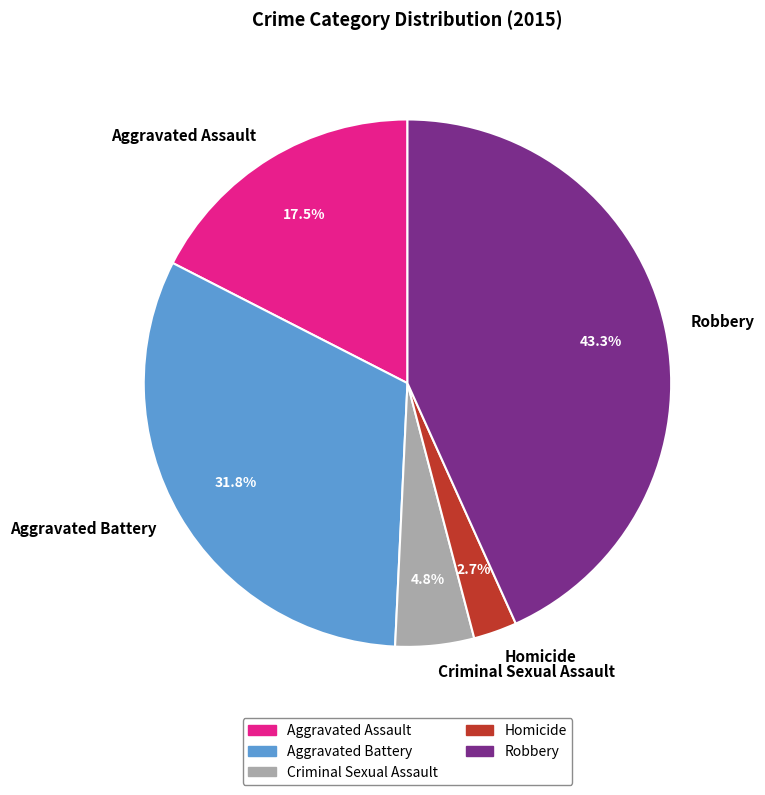

What is the largest slice in the pie chart?

Robbery